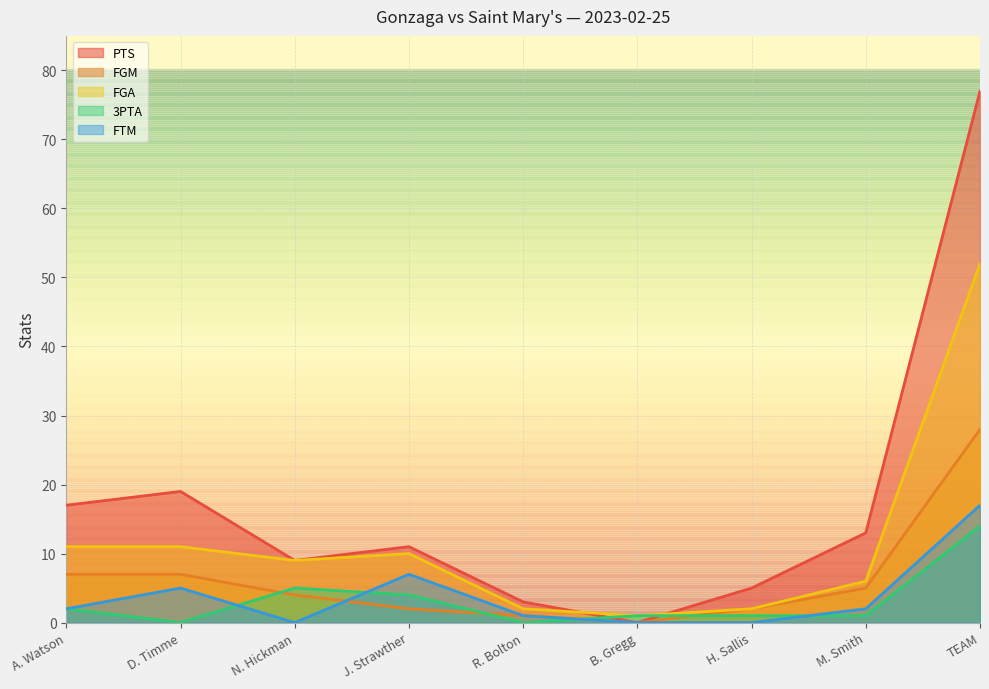

True or false: FTM and FGA intersect in this chart.

False